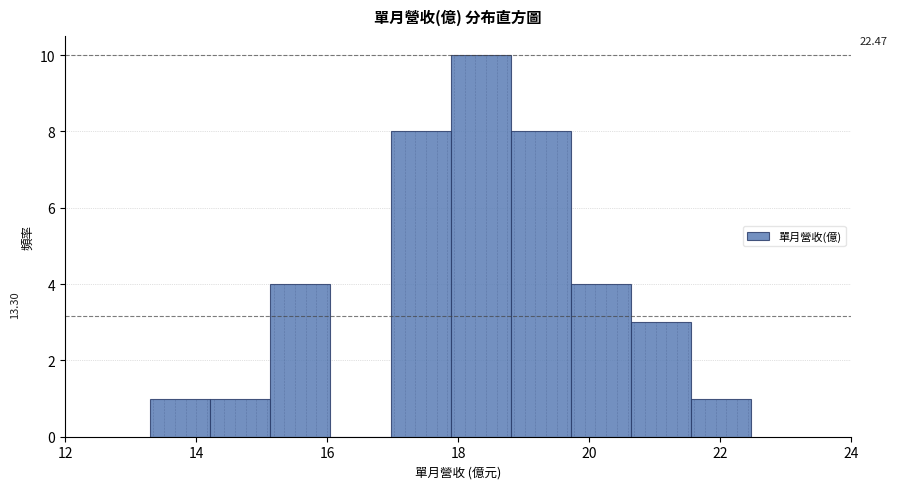

Which range on the x-axis has the tallest bar?

17.8 to 18.8